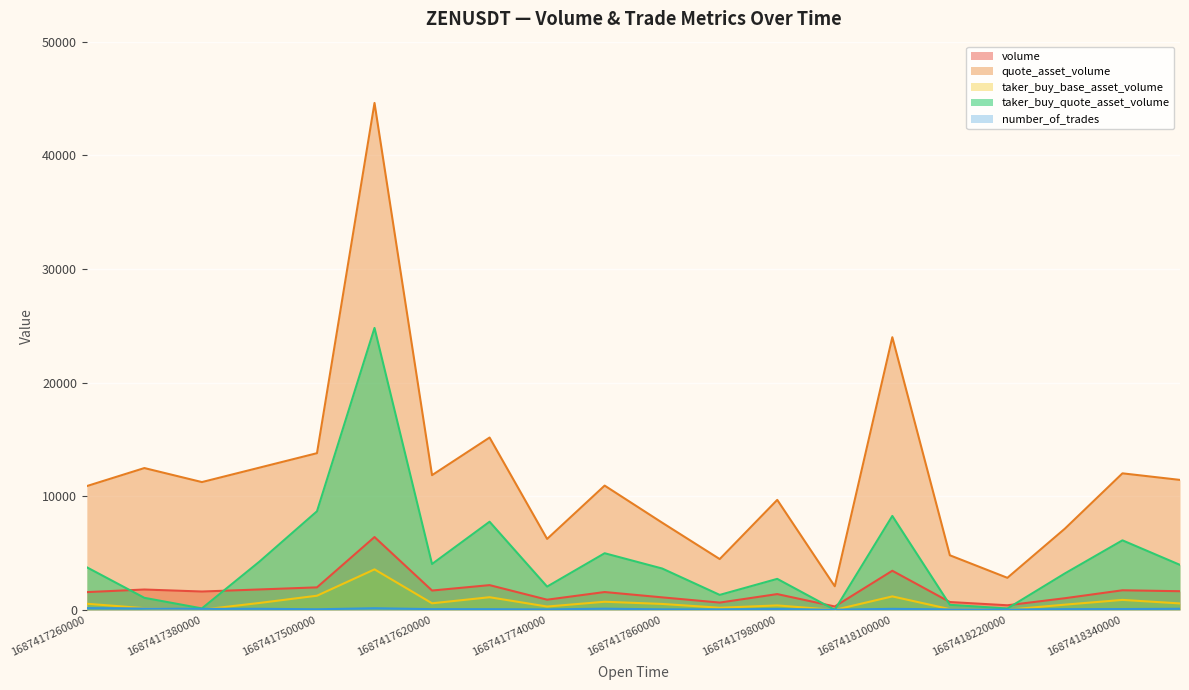

Reading right to left, transcribe all the data shown in this chart.

volume: 1641.4	1723.8	1025.6	405.0	689.8	3442.0	298.1	1388.9	641.5	1100.8	1569.7	896.0	2177.0	1701.2	6408.3	1980.4	1796.5	1614.8	1790.9	1563.2
quote_asset_volume: 11435.9	12014.7	7148.7	2820.3	4804.4	23993.1	2076.3	9678.9	4470.3	7671.4	10935.9	6242.3	15164.1	11853.4	44605.9	13787.7	12515.7	11245.2	12479.2	10893.4
taker_buy_base_asset_volume: 568.0	877.7	460.4	17.5	63.9	1185.6	0.0	391.4	189.0	522.1	715.2	293.8	1113.5	579.3	3563.9	1246.0	609.2	18.5	152.1	537.5
taker_buy_quote_asset_volume: 3957.5	6118.5	3209.1	121.9	445.0	8265.4	0.0	2728.0	1317.5	3638.6	4983.4	2046.9	7756.3	4036.0	24808.6	8674.9	4246.0	128.9	1060.1	3747.0
number_of_trades: 97.0	72.0	64.0	28.0	38.0	92.0	15.0	72.0	42.0	47.0	106.0	39.0	60.0	65.0	144.0	53.0	96.0	90.0	119.0	155.0